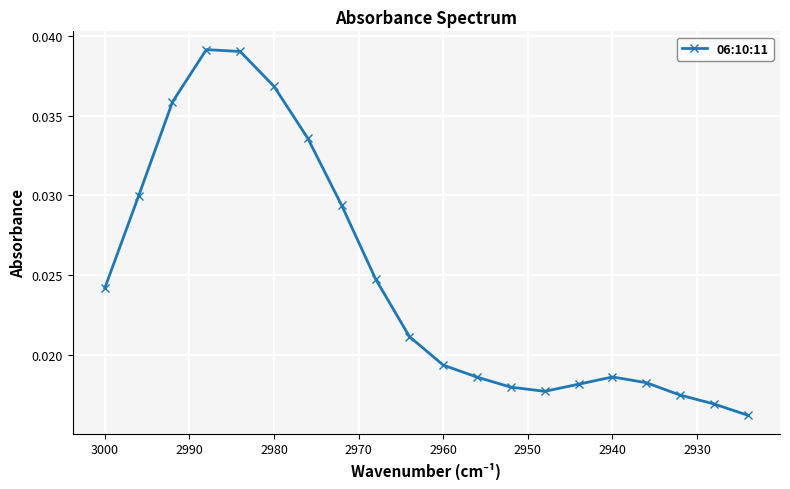

What is the sum of the values at 3000 and 2980?

0.1